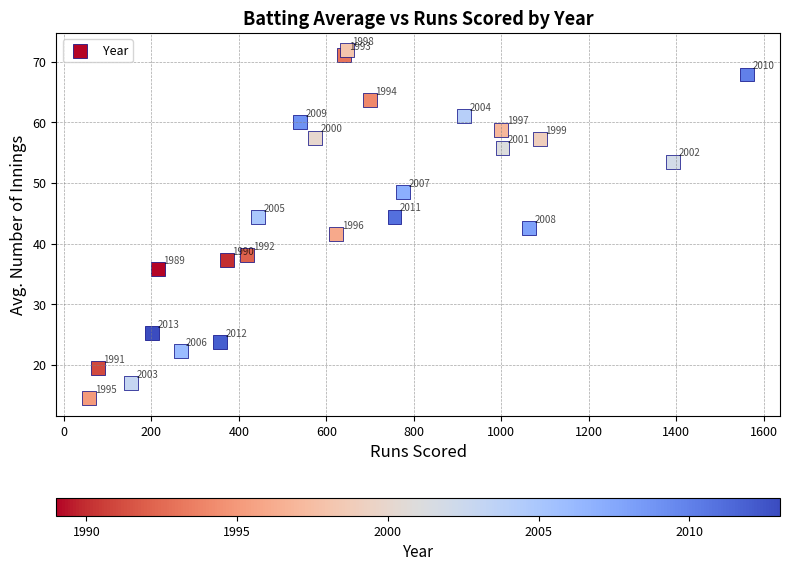

What is the range of X values (max minus min)?

1504.0